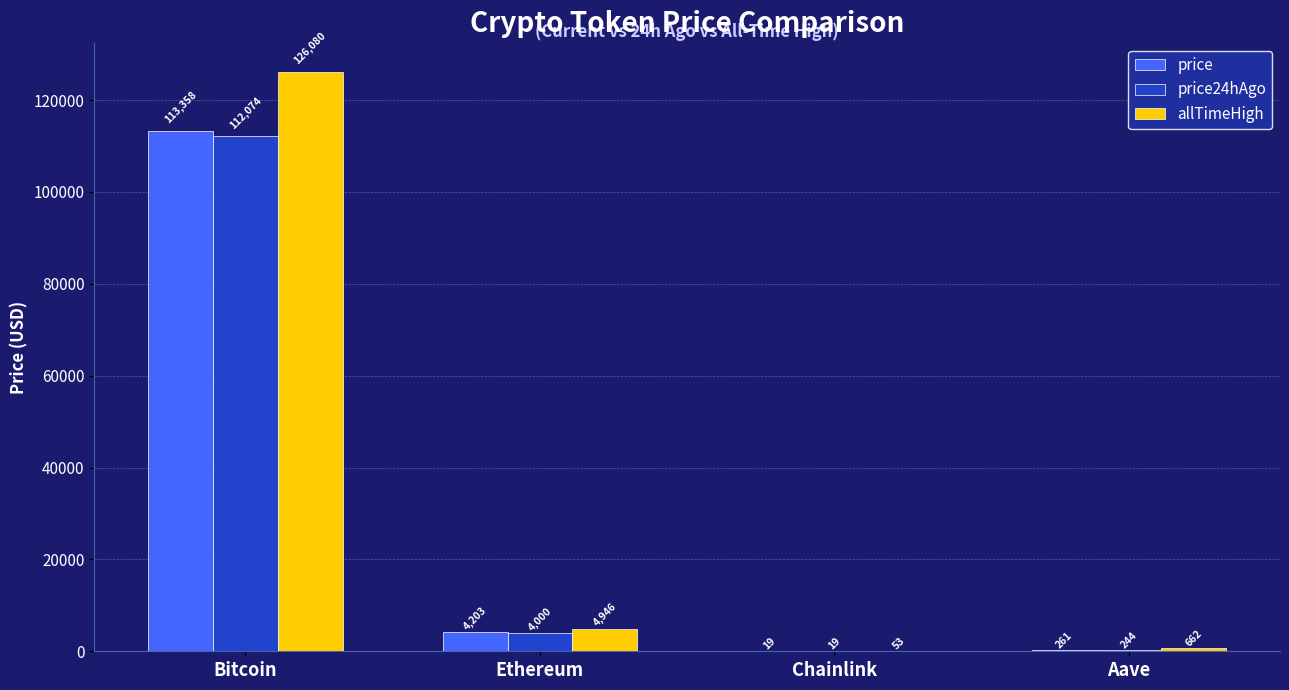

At which label does allTimeHigh first exceed 4946?

Bitcoin